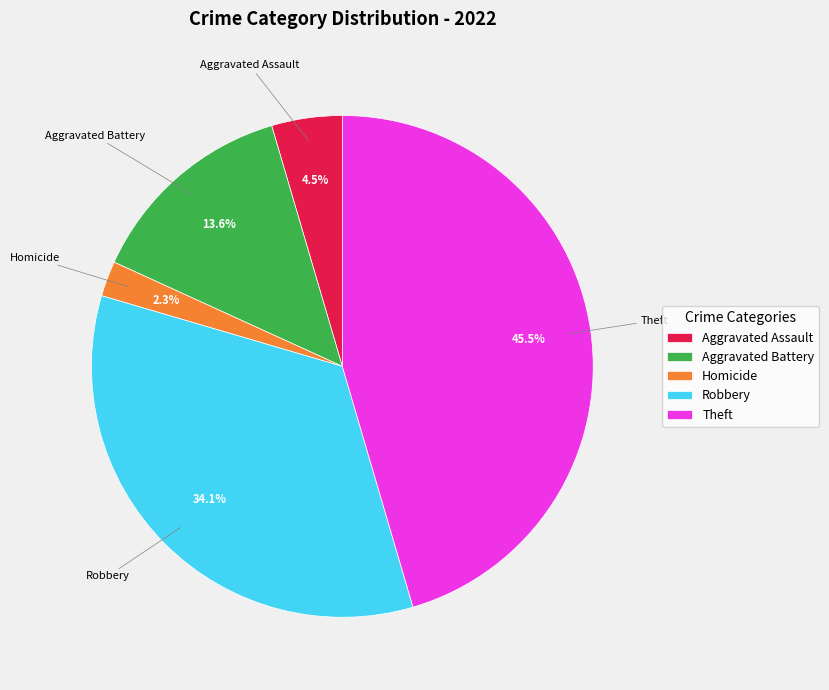

Approximately how many times larger is the value at Aggravated Assault compared to Aggravated Battery?

0.3